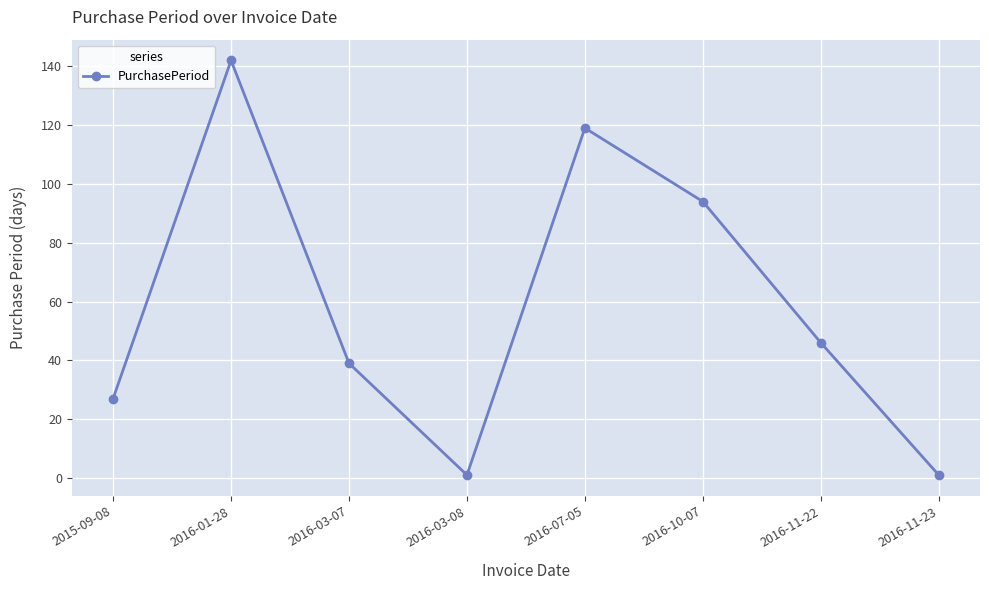

How many points are lower than both their immediate neighbors (excluding endpoints)?

1